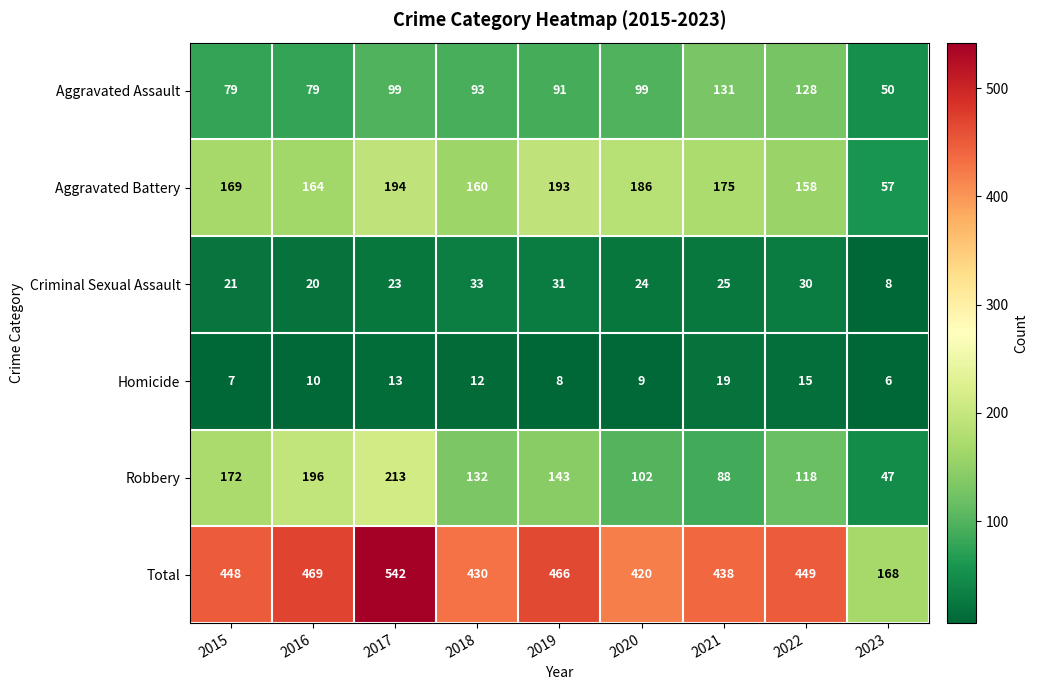

What is the difference between the highest and lowest values at 2018?

418